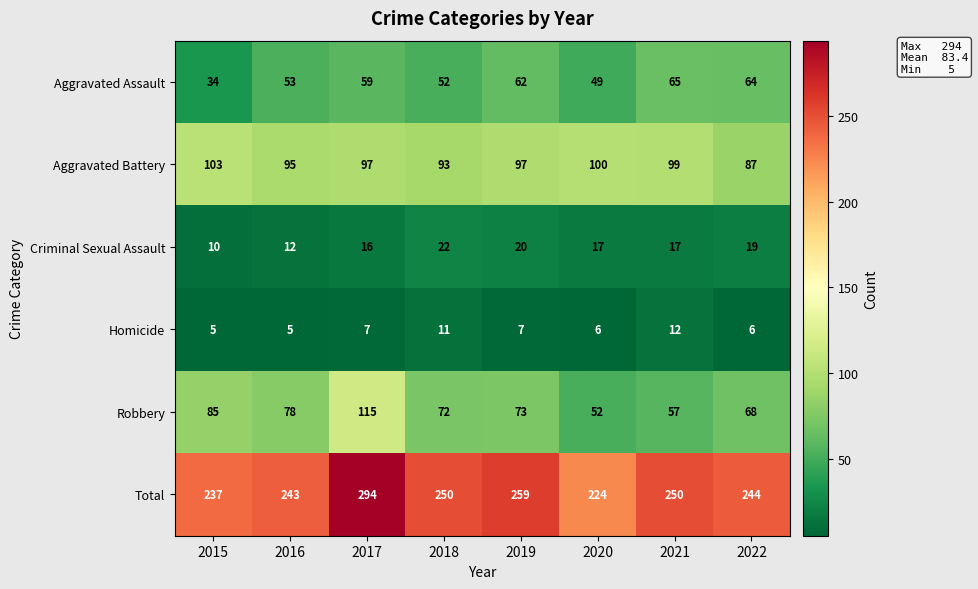

Which label corresponds to the largest value in the chart?

2017